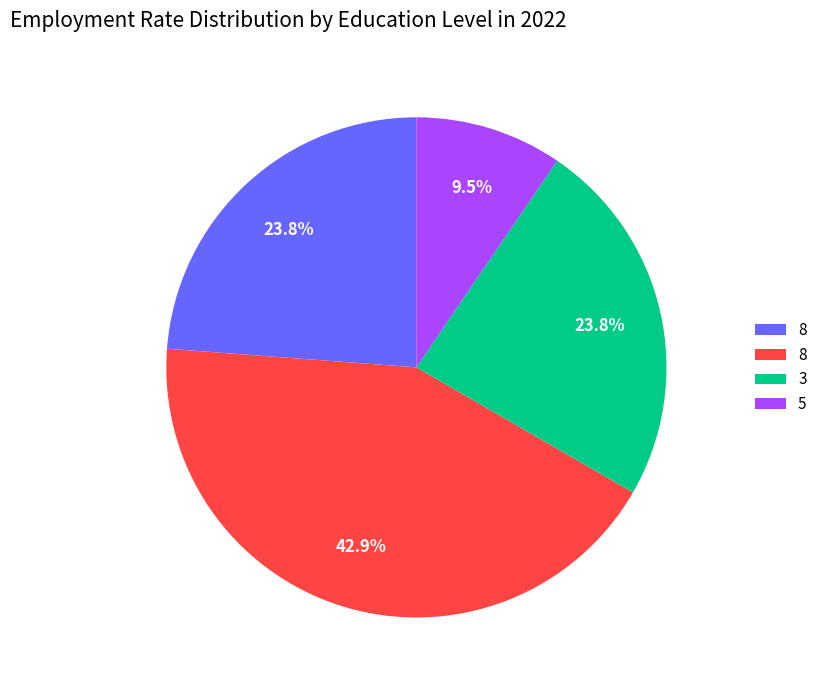

Is there any slice that represents more than half of the pie?

No